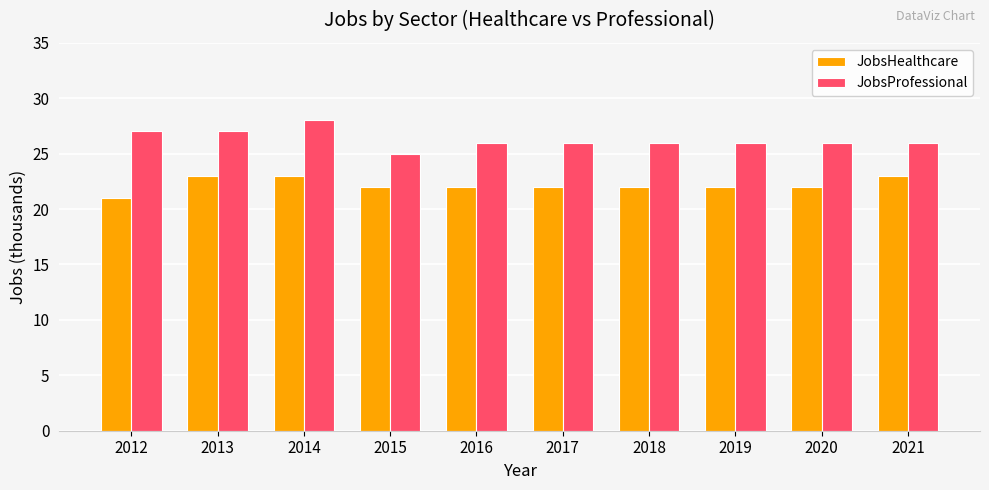

What is the spread (max minus min) of values at 2014?

5